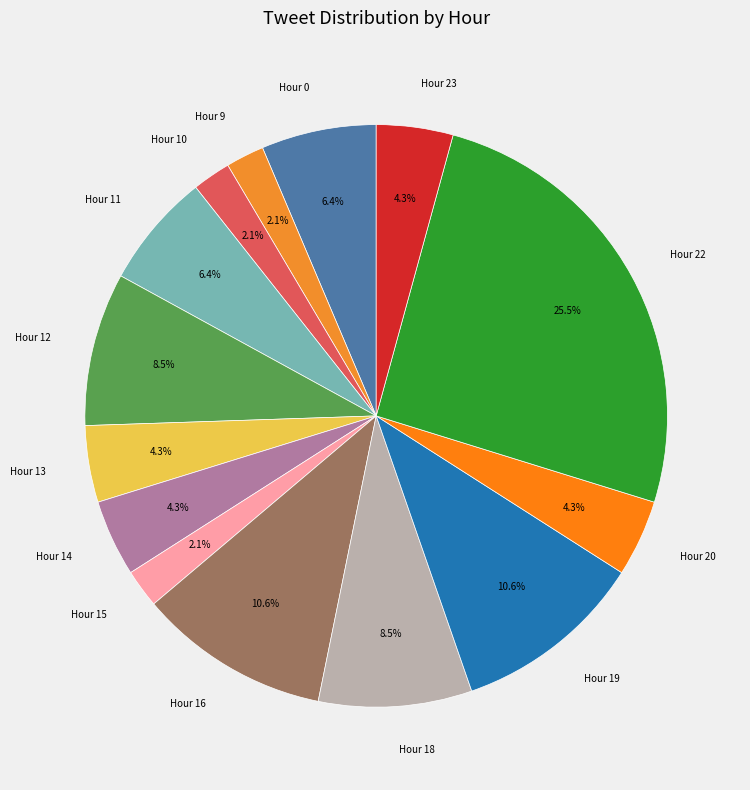

To the nearest percent, what is the average slice percentage?

7%